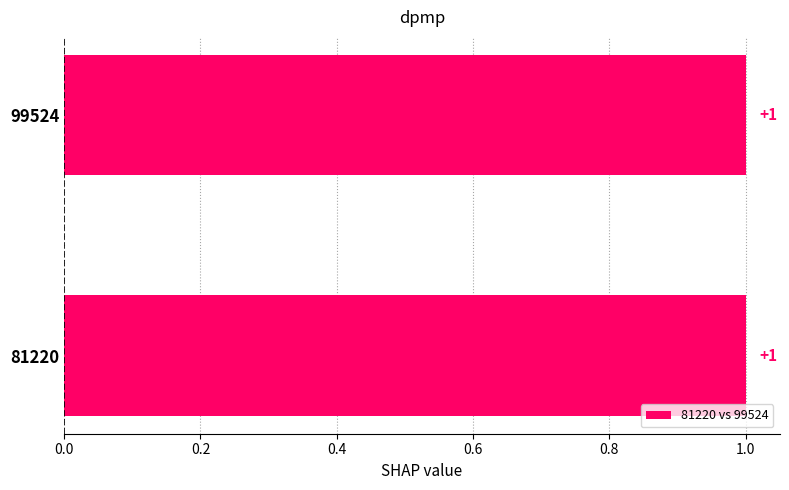

At how many categories does at least one series exceed 0?

2